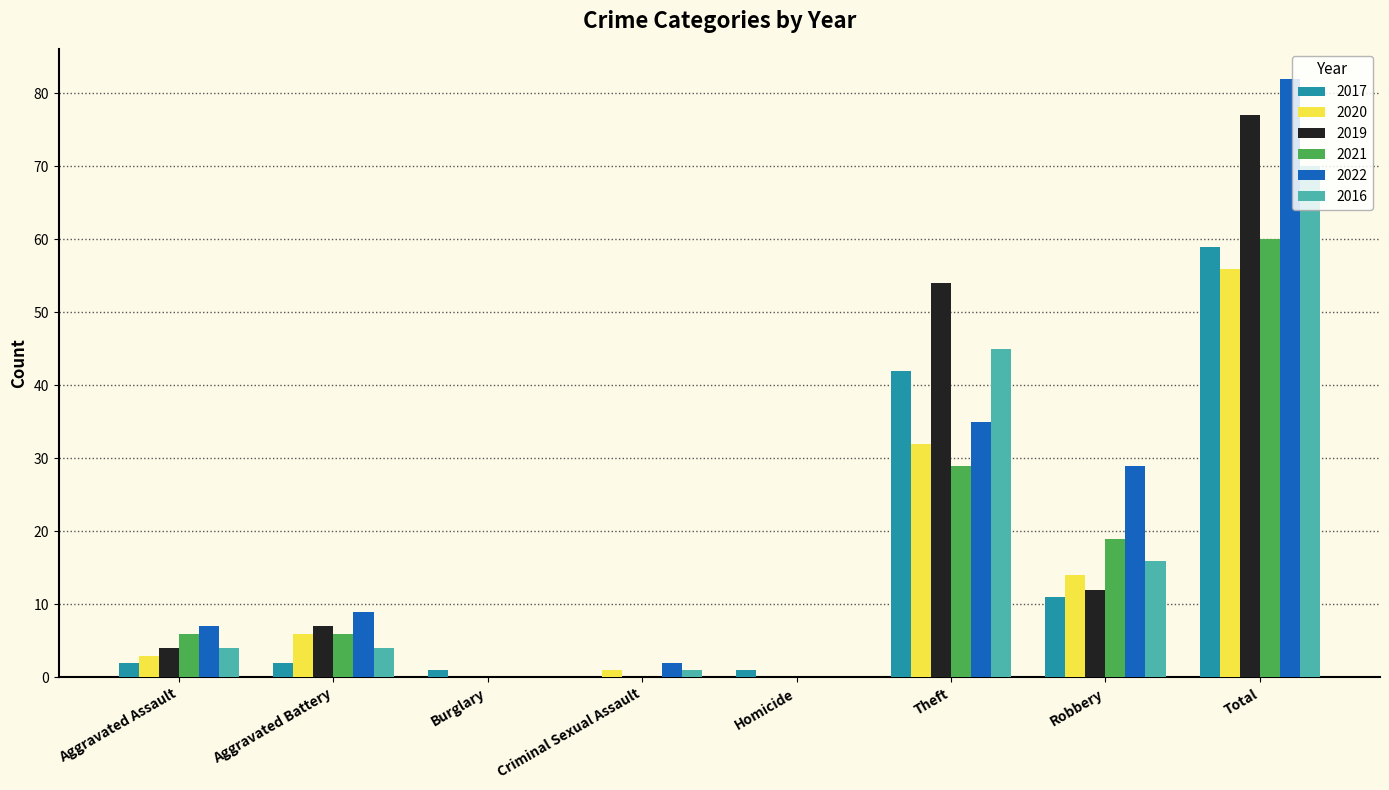

True or false: 2021 has a value of 2 at Aggravated Battery.

False